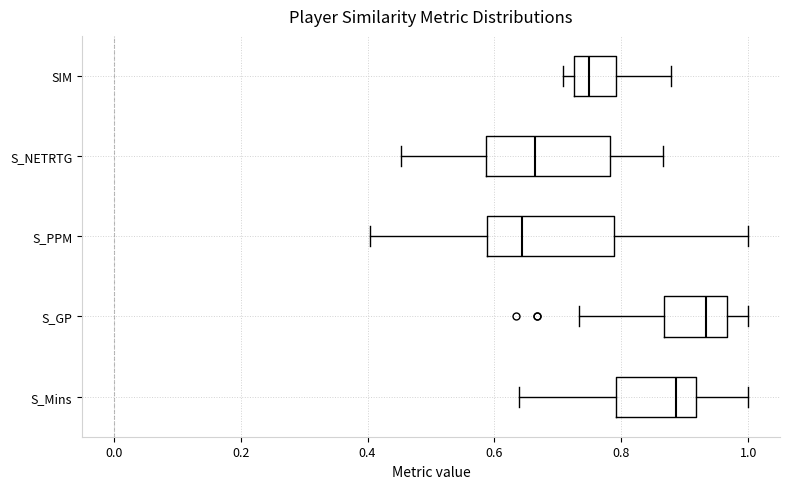

Reading bottom to top, read every box against the x-axis: the position of its median line, the range the box covers, and the ends of its whiskers. The values are not printed on the chart, so give them approximately, as read against the axis.

S_Mins: median 0.88, box 0.80 to 0.92, whiskers 0.64 to 1.00
S_GP: median 0.94, box 0.86 to 0.96, whiskers 0.74 to 1.00
S_PPM: median 0.64, box 0.58 to 0.78, whiskers 0.40 to 1.00
S_NETRTG: median 0.66, box 0.58 to 0.78, whiskers 0.46 to 0.86
SIM: median 0.74, box 0.72 to 0.80, whiskers 0.70 to 0.88